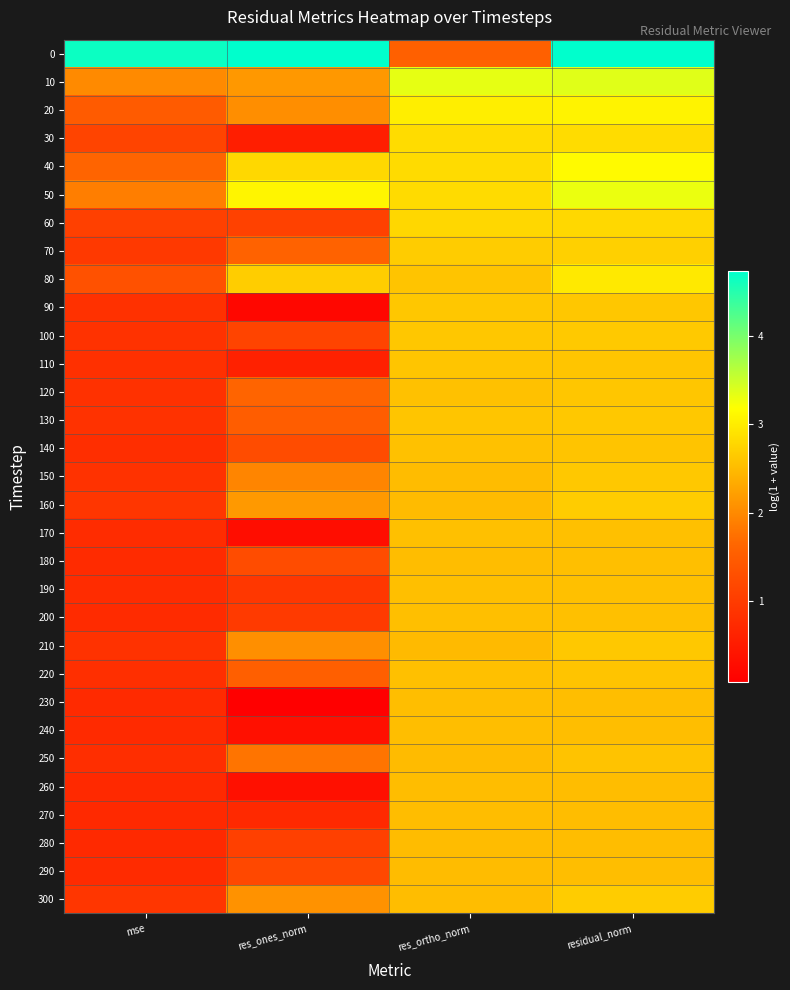

Rank the series by their maximum value, from lowest to highest.

280, 270, 260, 230, 240, 290, 180, 200, 170, 190, 250, 140, 220, 110, 120, 90, 150, 210, 130, 100, 160, 300, 70, 60, 30, 80, 20, 40, 50, 10, 0